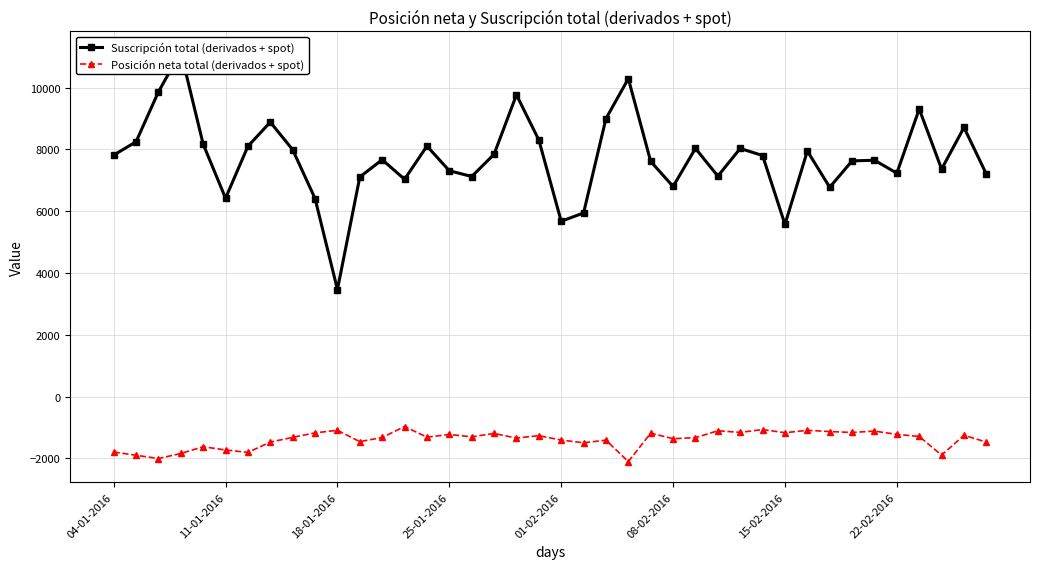

How many values in the Posición neta total (derivados + spot) series exceed -1313?

19